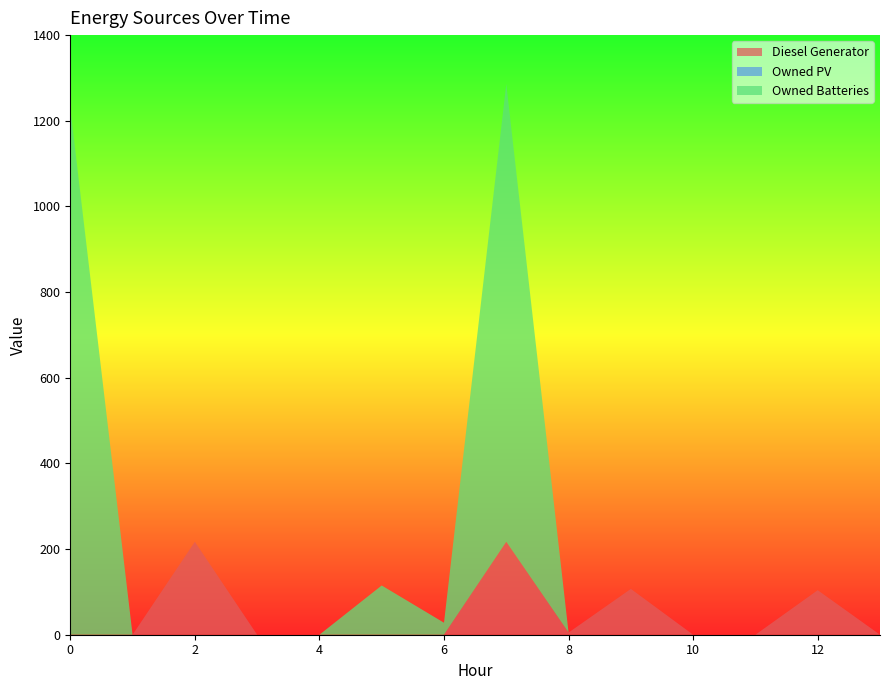

Reading left to right, transcribe all the data shown in this chart.

Diesel Generator: 0=0	1=0	2=217	3=0	4=0	5=0	6=0	7=217	8=5	9=107	10=0	11=0	12=104	13=0
Owned PV: 0=0	1=0	2=0	3=0	4=0	5=0	6=0	7=0	8=0	9=0	10=0	11=0	12=0	13=0
Owned Batteries: 0=1230	1=0	2=0	3=0	4=0	5=115	6=28	7=1069	8=0	9=0	10=0	11=0	12=0	13=0